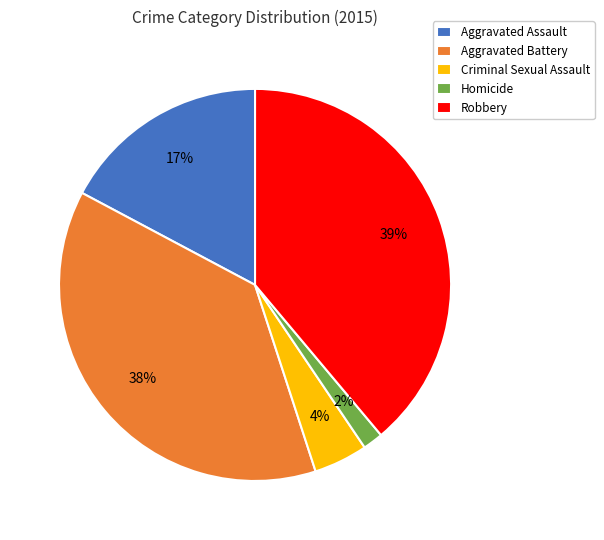

How many slices are in this pie chart?

5